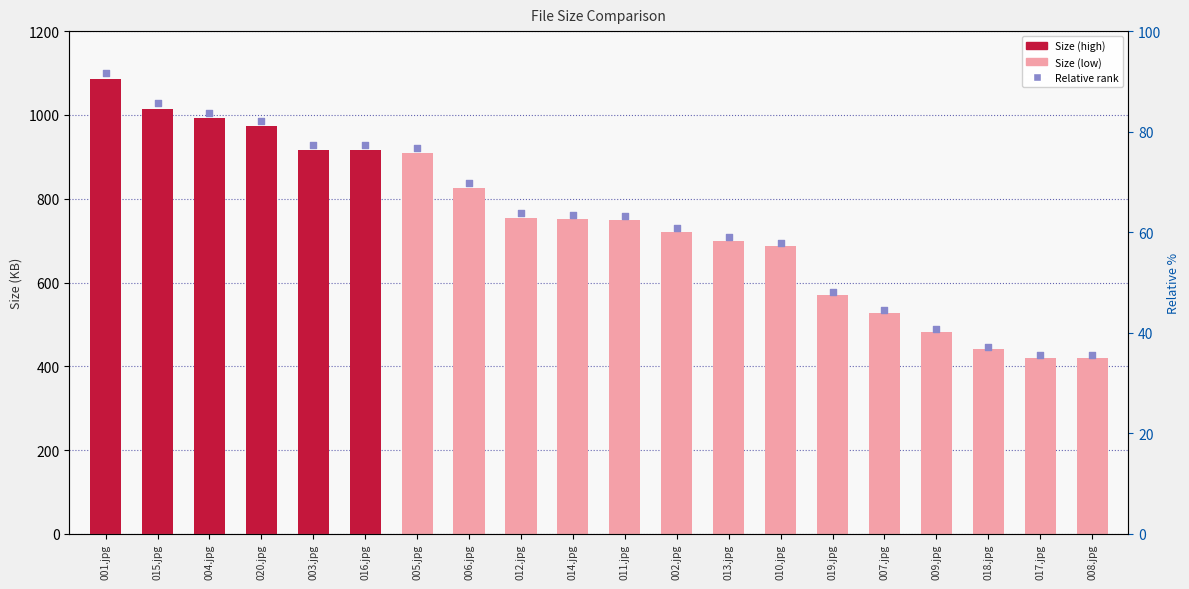

Approximately how many times larger is the value at 016.jpg compared to 011.jpg?

1.2